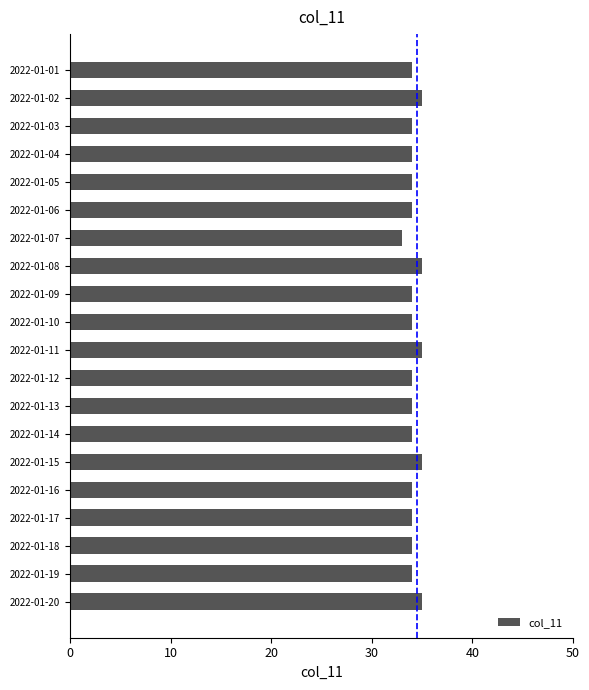

What is the value of the 9th bar from the top?

34